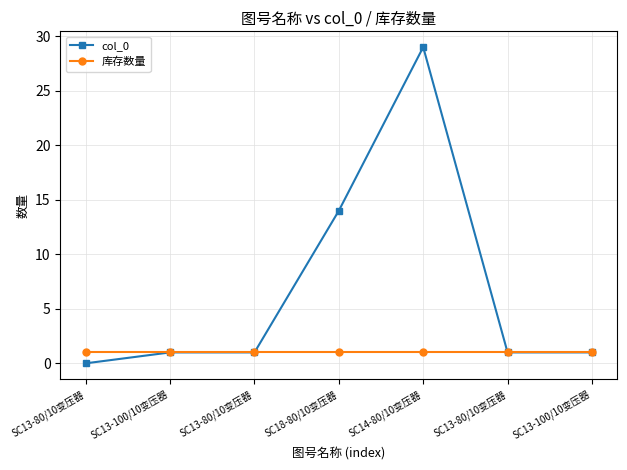

True or false: 库存数量 and col_0 intersect in this chart.

False